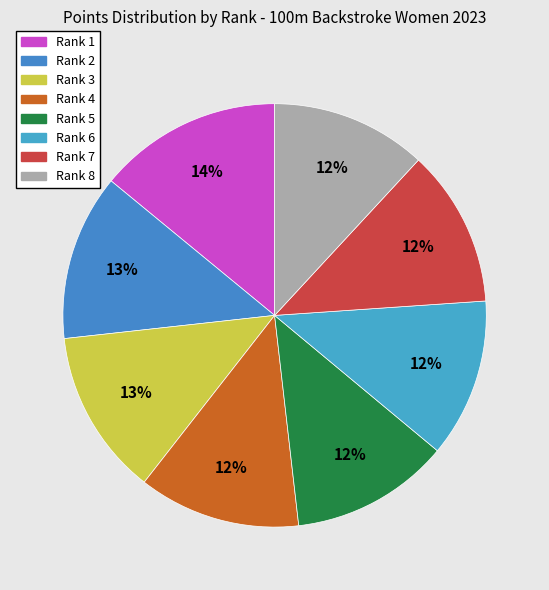

True or false: Rank 2 accounts for 27% of the total.

False